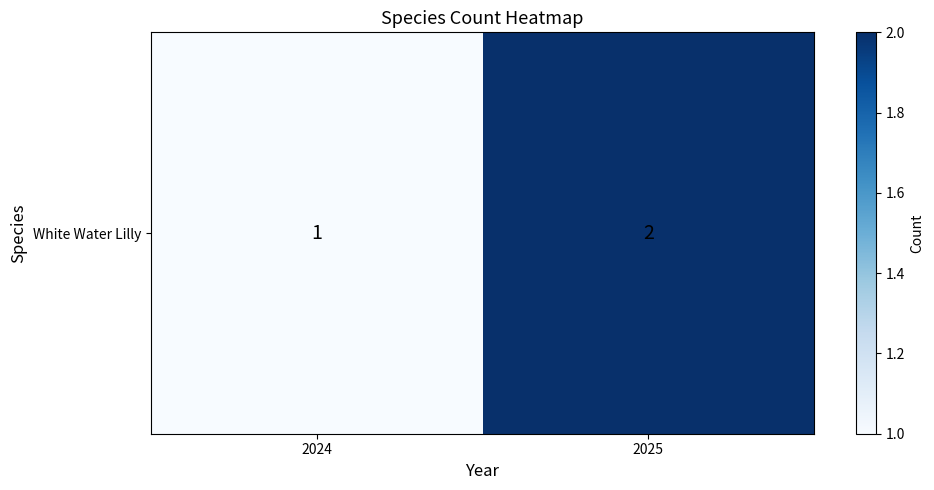

The value at 2025 is 1. True or false?

False